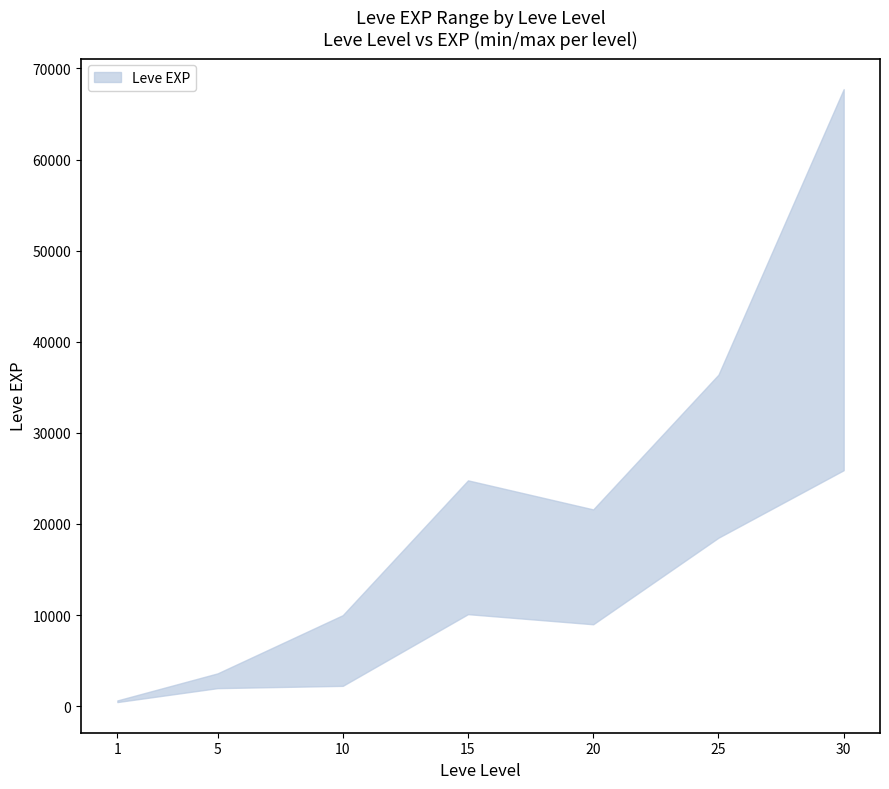

What is the difference between the Leve EXP lower values at 5 and 10?

250